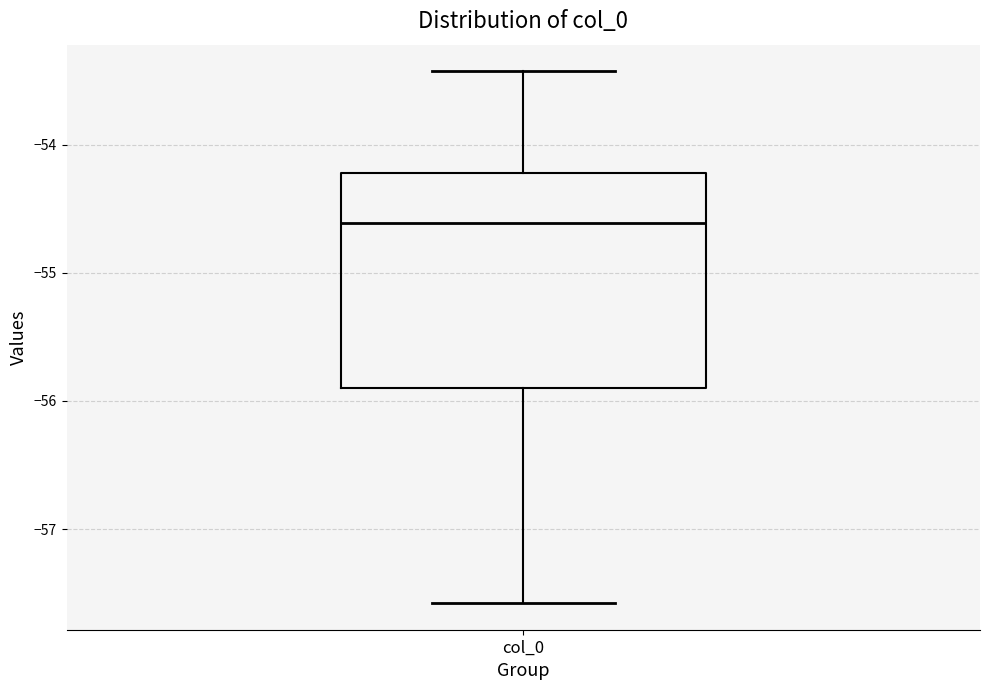

Read this box plot against the y-axis: the position of the median line, the range covered by the box, and the ends of both whiskers. The values are not printed on the chart, so give them approximately, as read against the axis.

median -54.6, box -55.9 to -54.2, whiskers -57.6 to -53.4